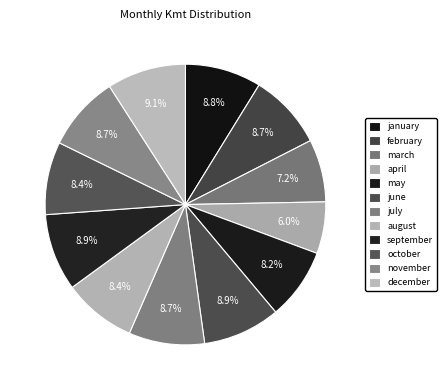

How many slices are in this pie chart?

12